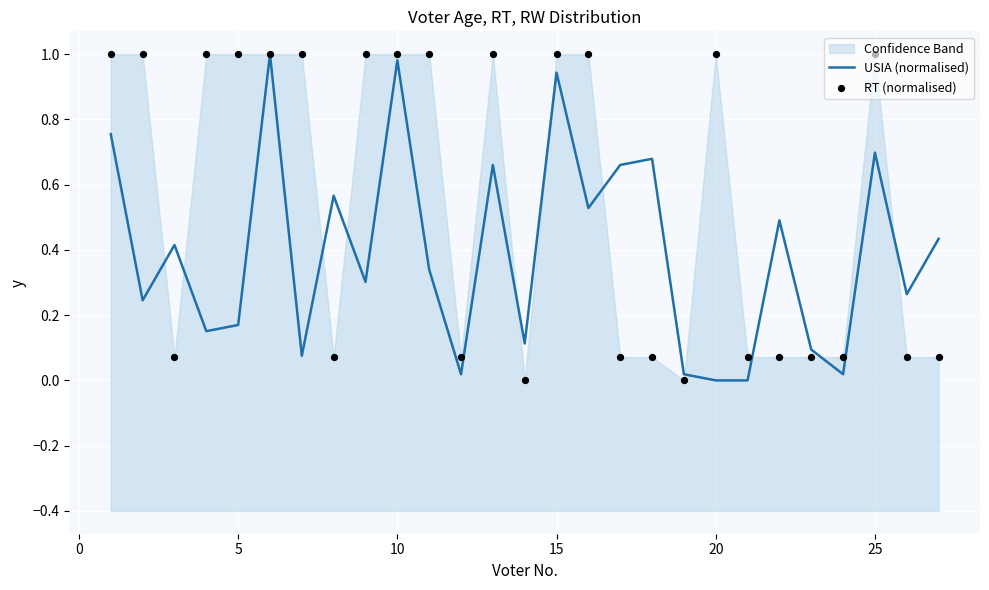

What are all the series names shown in the legend?

USIA (normalised), RT (normalised)